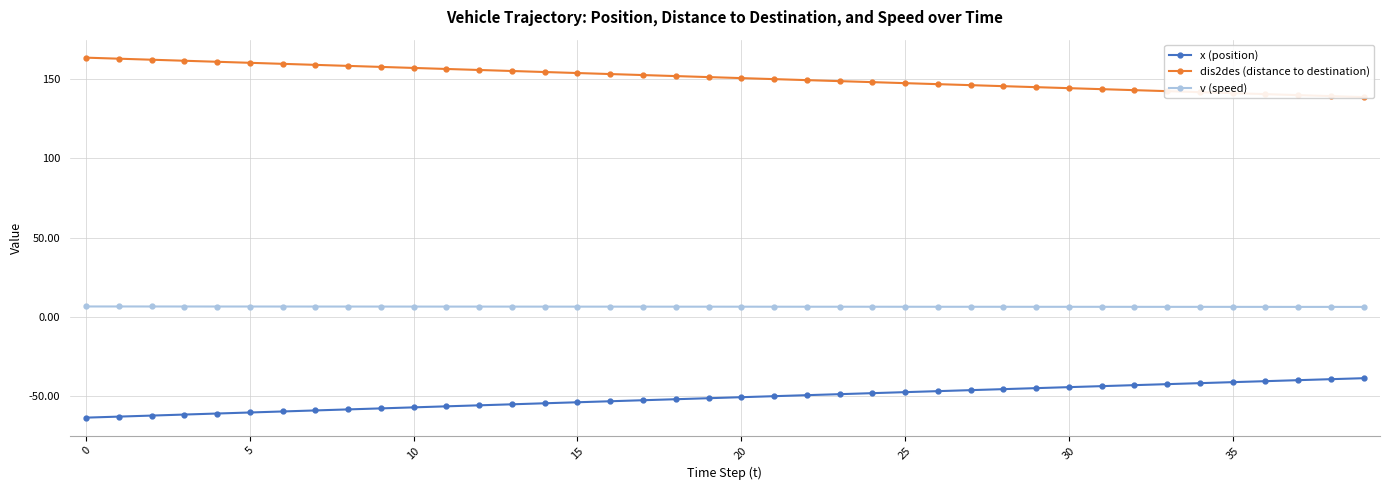

True or false: dis2des (distance to destination) and v (speed) intersect in this chart.

False